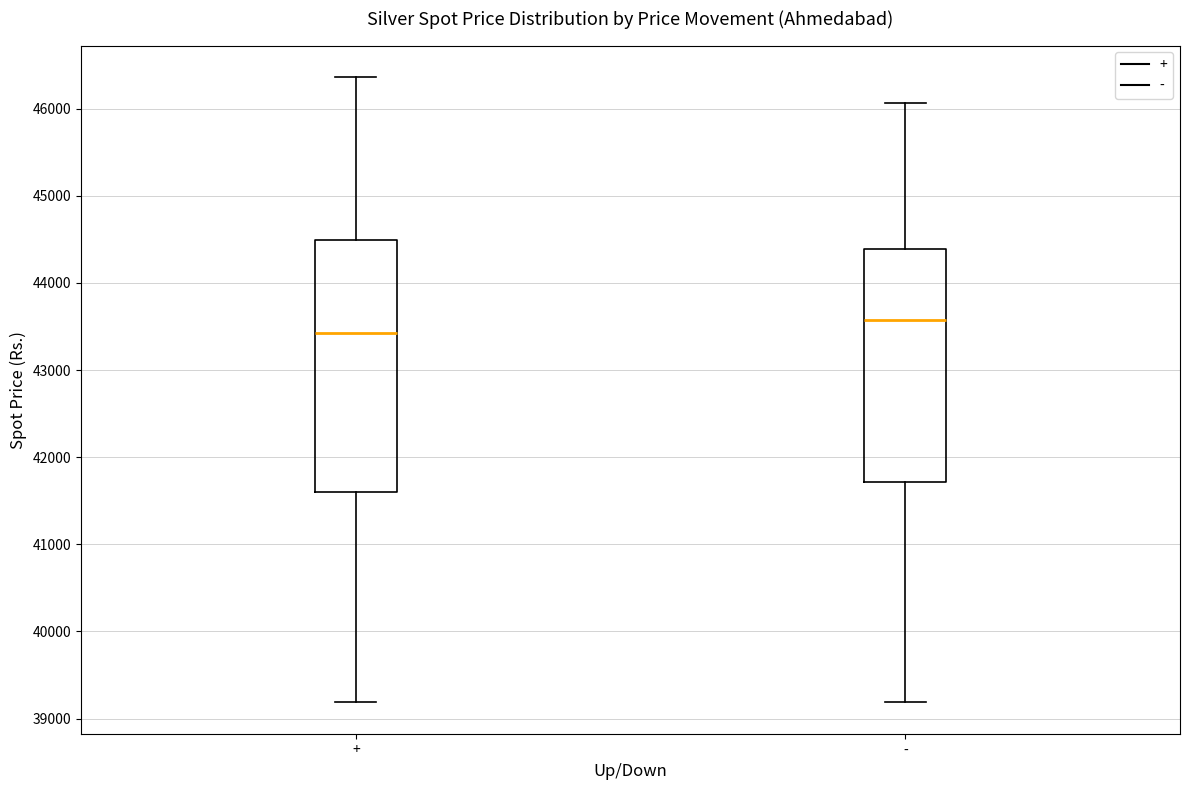

Reading left to right, read every box against the y-axis: the position of its median line, the range the box covers, and the ends of its whiskers. The values are not printed on the chart, so give them approximately, as read against the axis.

+: median 43400, box 41600 to 44500, whiskers 39200 to 46400
-: median 43600, box 41700 to 44400, whiskers 39200 to 46100